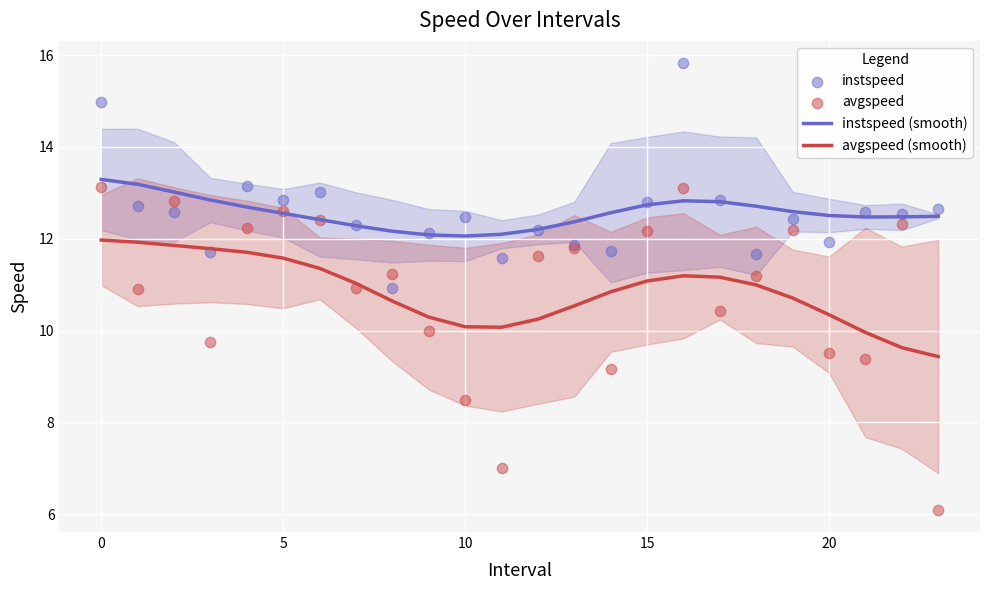

Is it true that instspeed (smooth) equals 13.3 at 0?

True